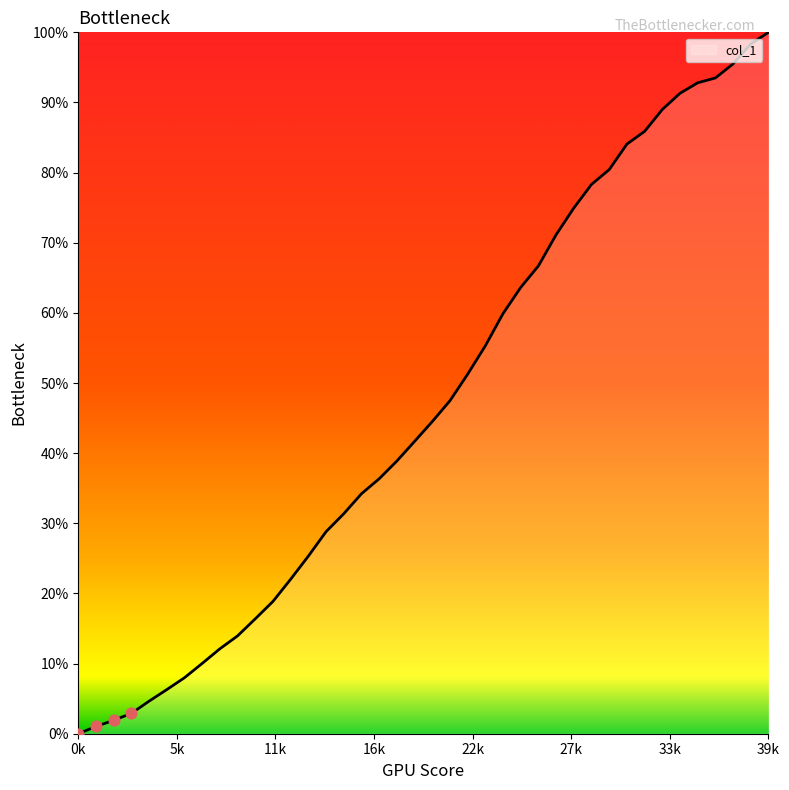

What is the greatest value displayed?

100.0